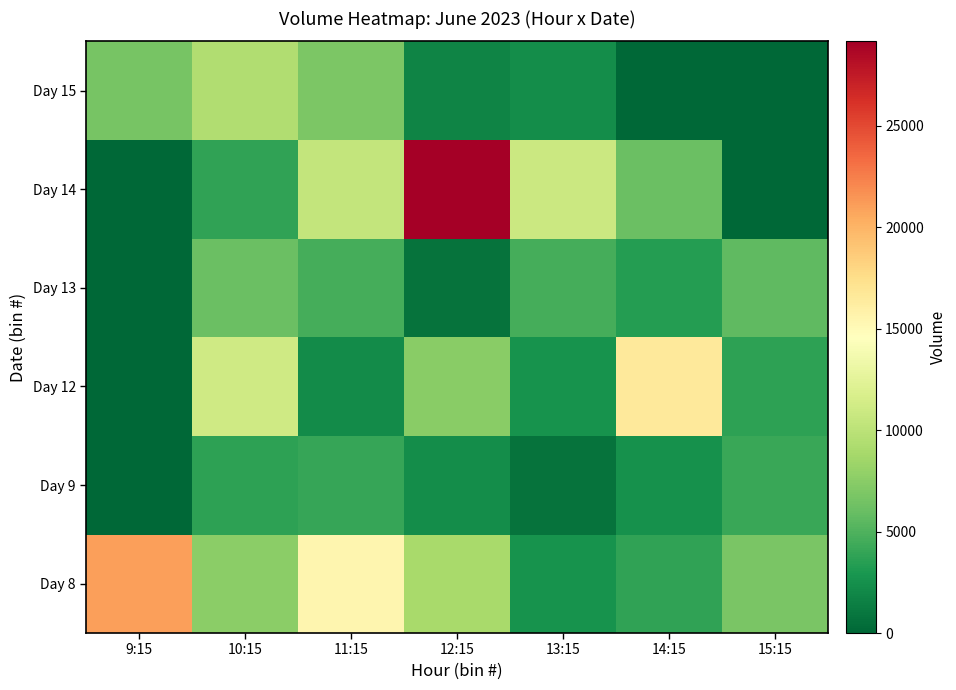

What is the total value across all series at 15:15?

20274